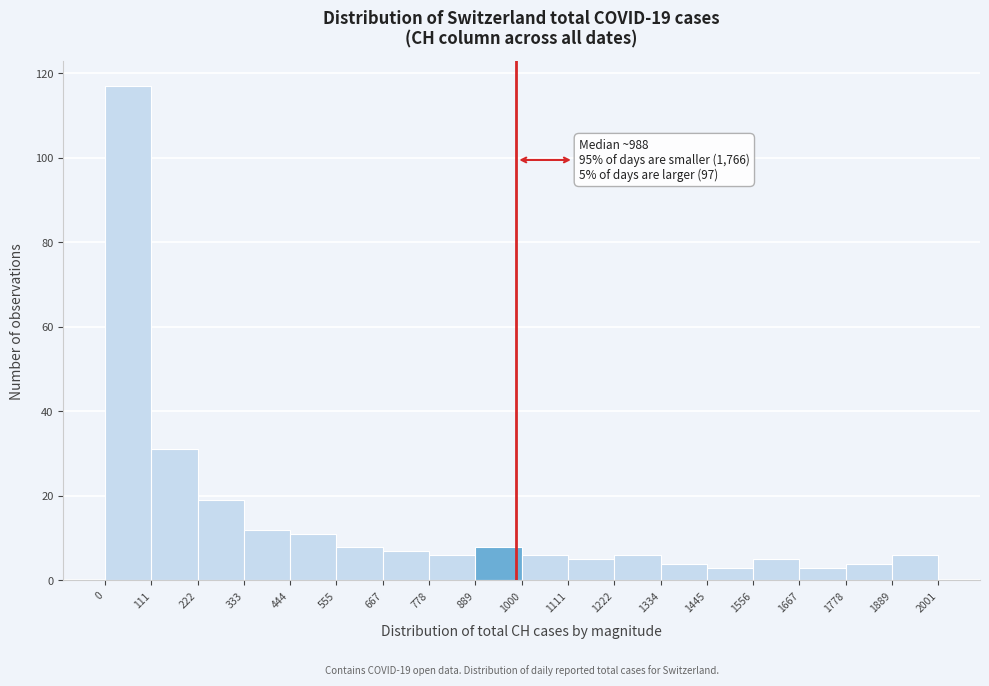

Over which range of the x-axis is the bar tallest?

0 to 111